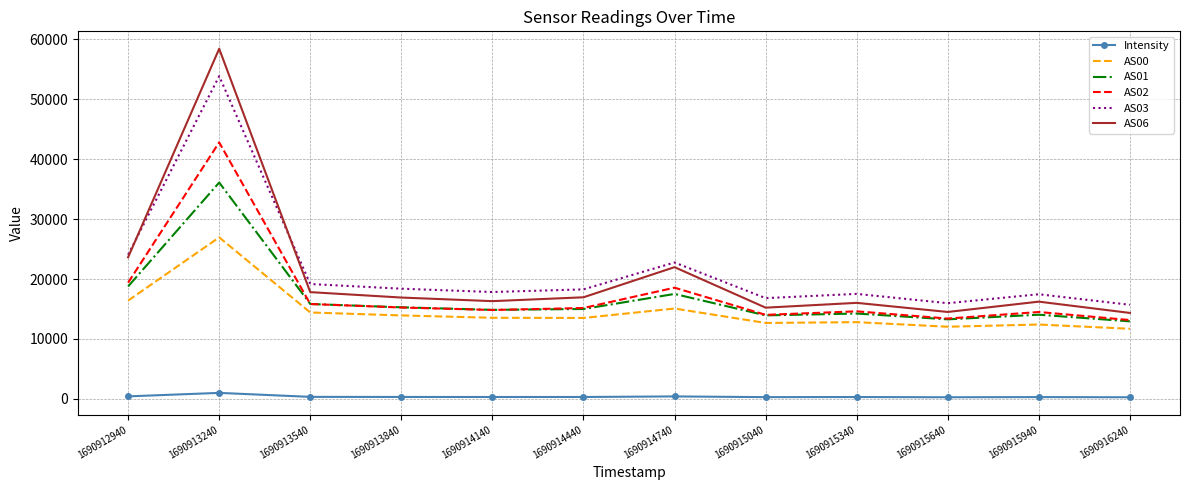

What is the maximum value shown in the chart?

58379.0